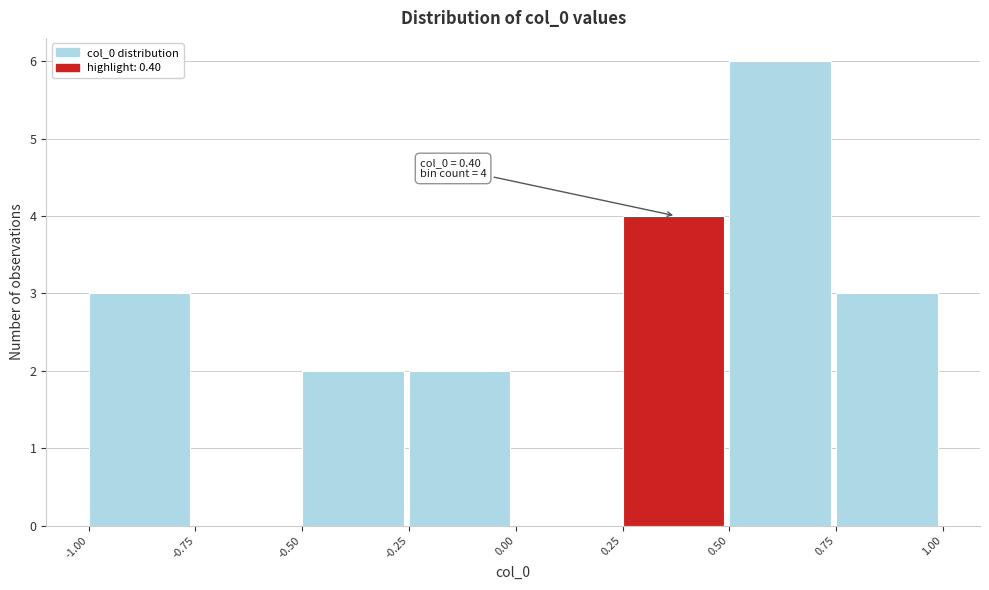

Over which range of the x-axis is the bar tallest?

0.50 to 0.75